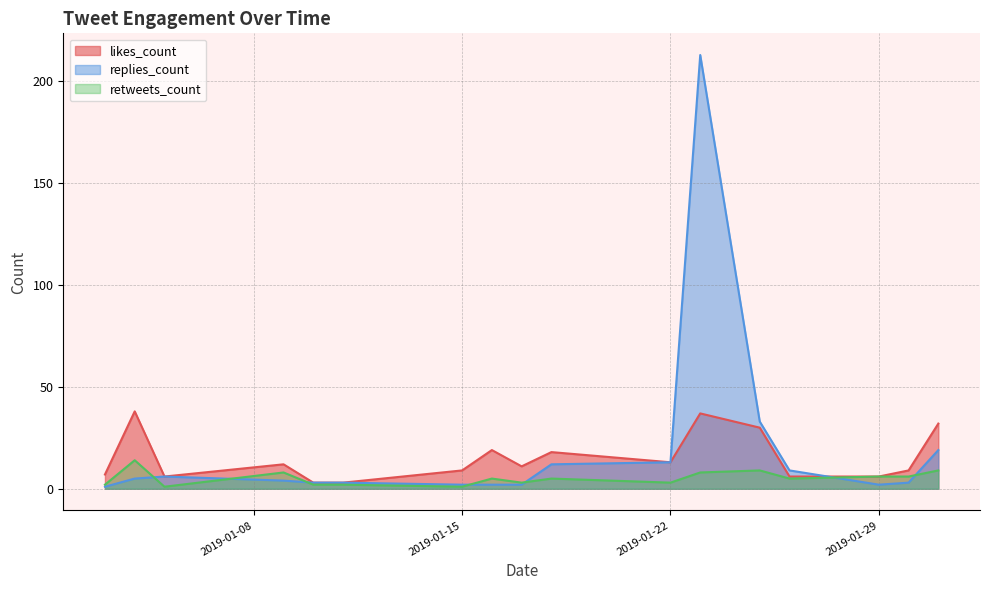

At which category does the chart reach its minimum across all series?

2019-01-03